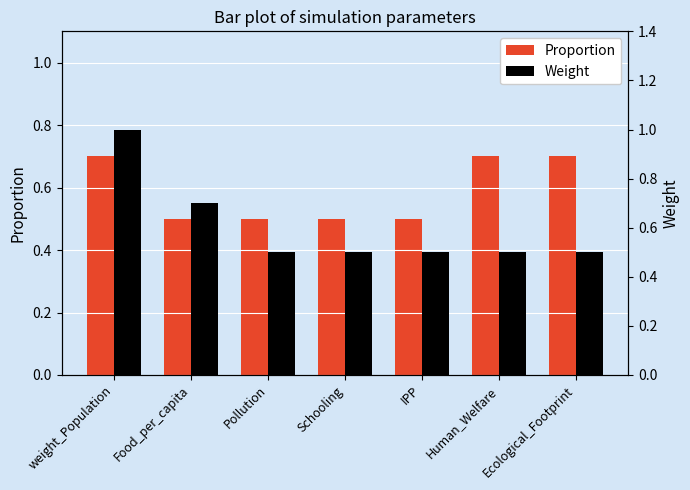

What is the sum of the Proportion values at Schooling and Human_Welfare?

1.2